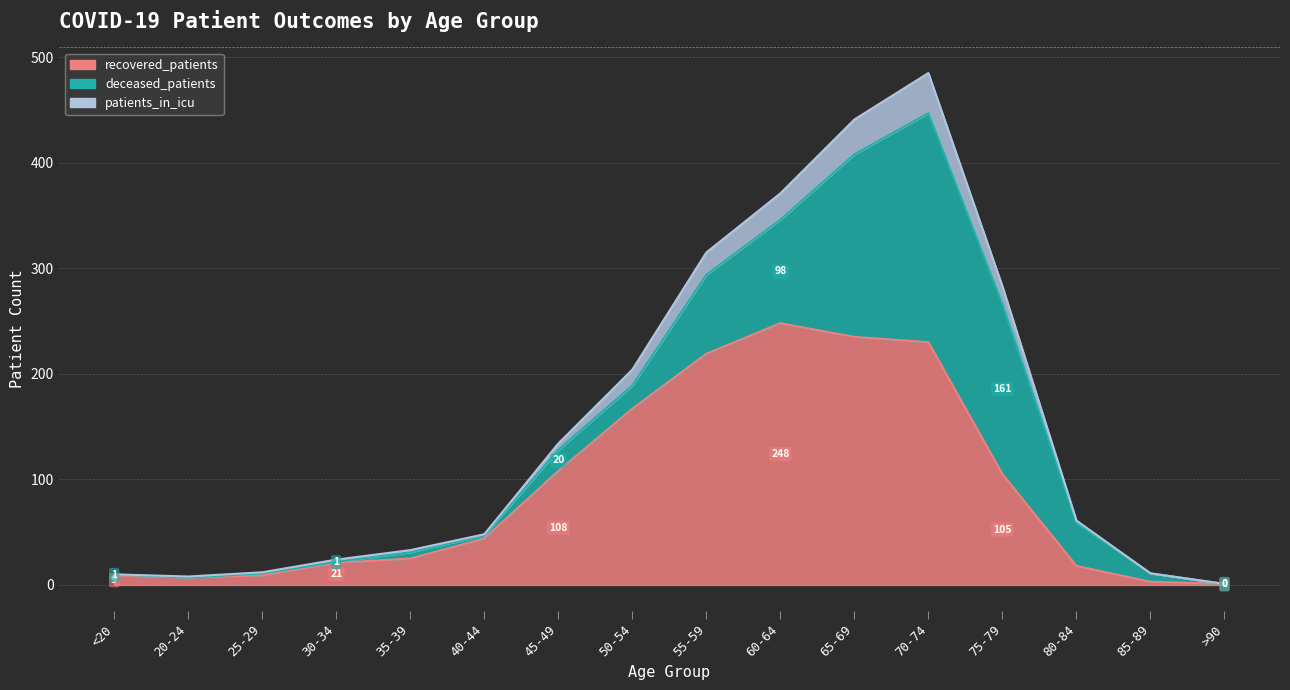

Count the number of categories in the chart.

16